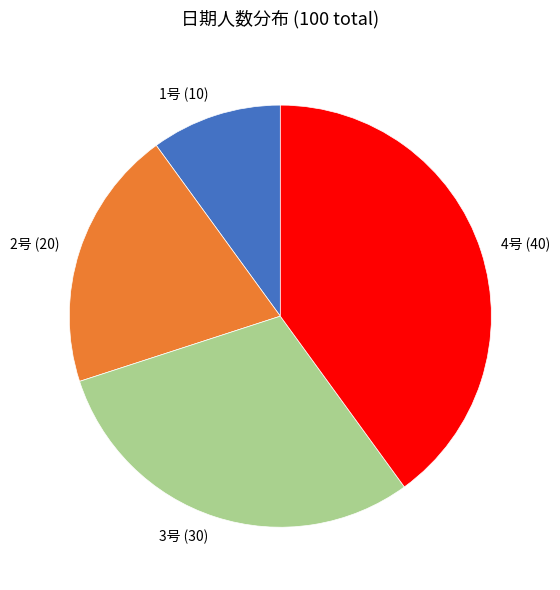

Count the number of slices in the pie.

4